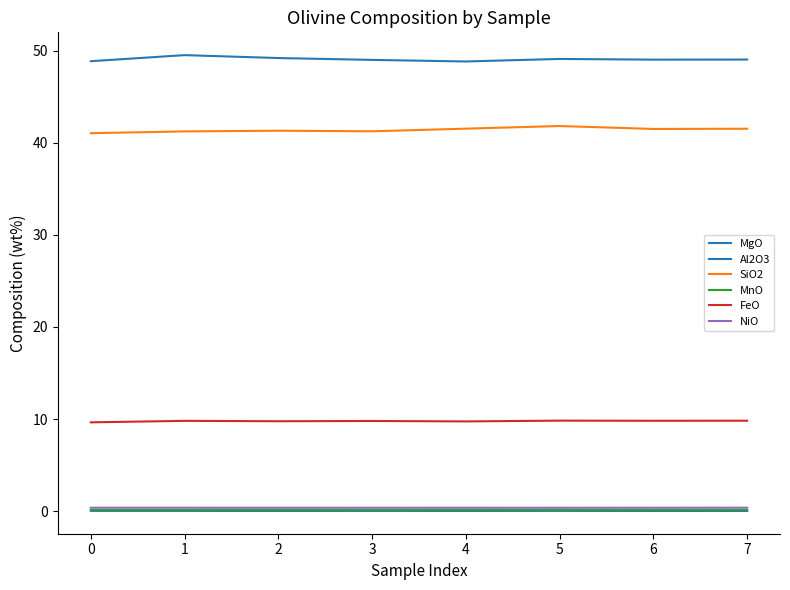

At how many categories does at least one series exceed 1?

8